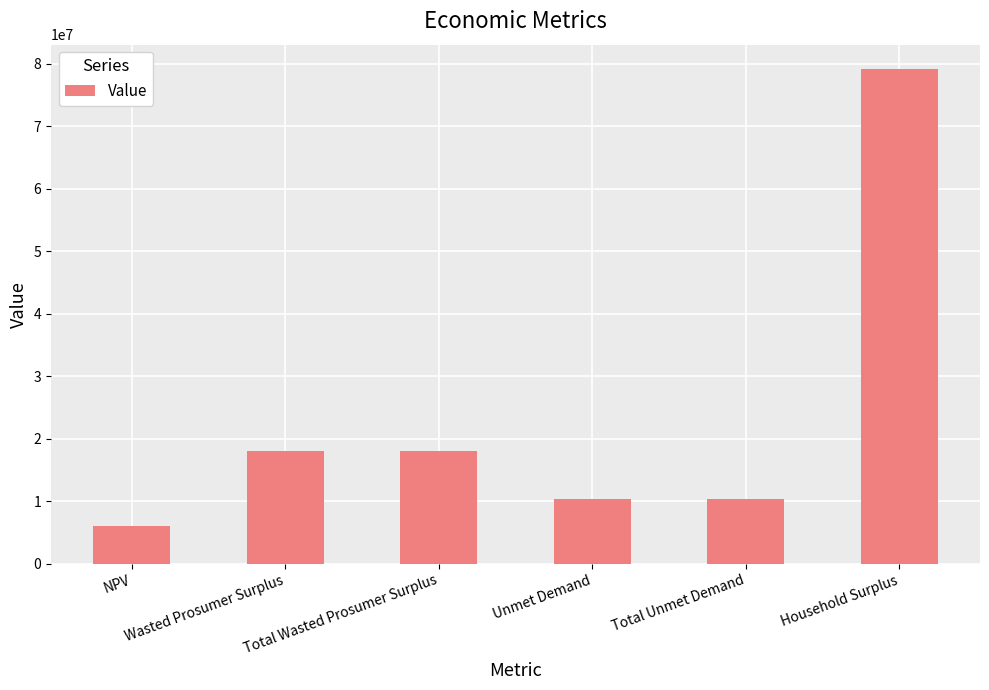

What is the difference between the maximum and minimum values?

73082654.1